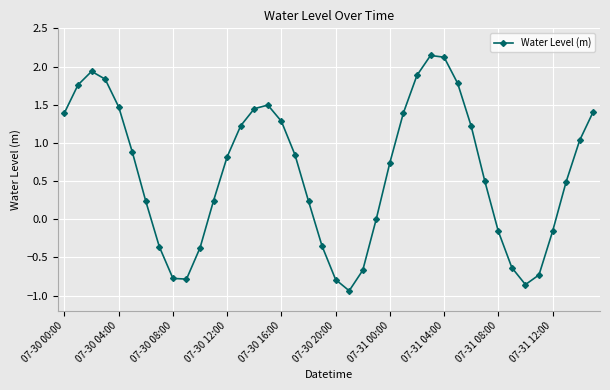

How many points are lower than both their immediate neighbors (excluding endpoints)?

3